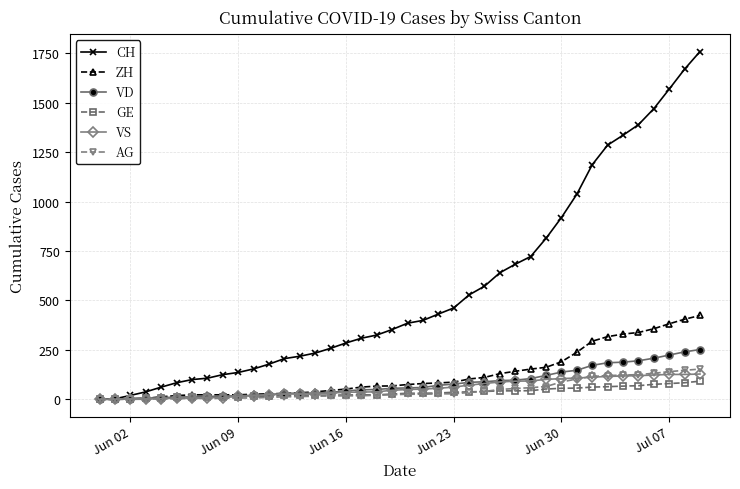

Which series has the largest total across all categories?

CH